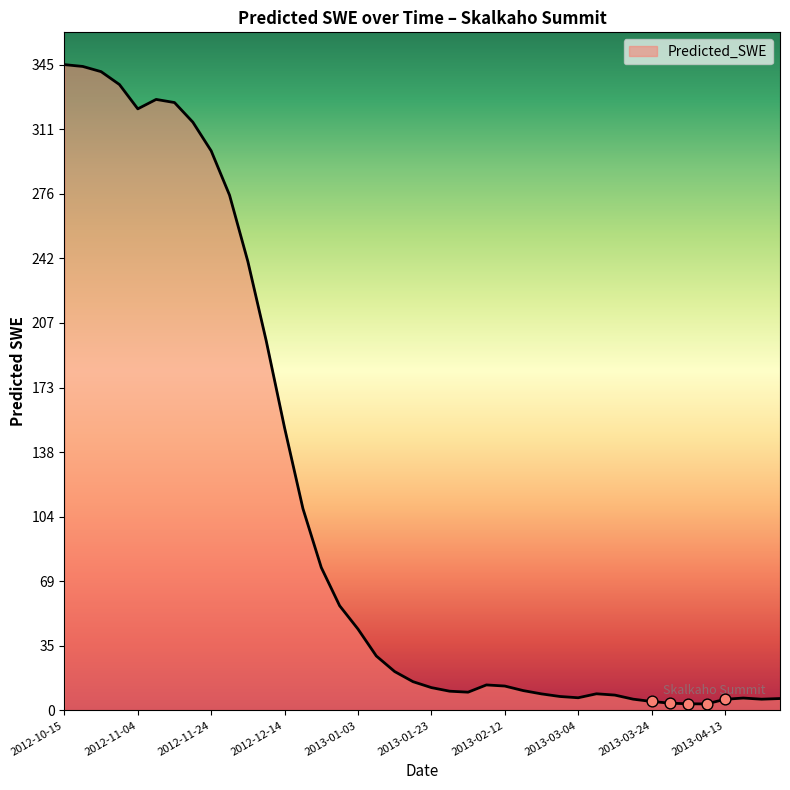

What is the difference between the maximum and minimum values?

342.0